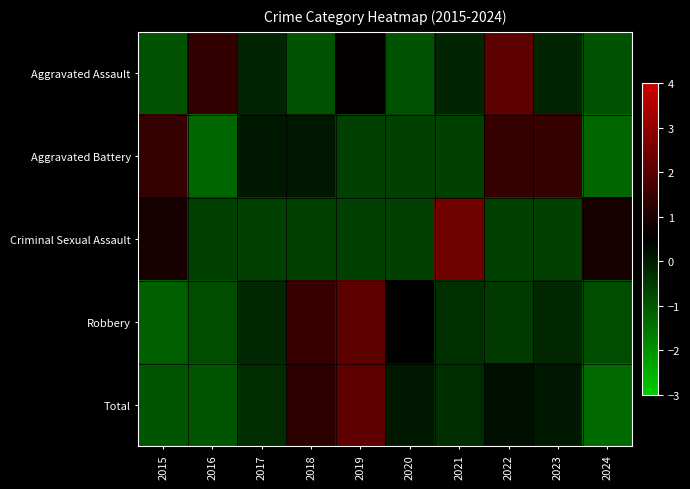

What is the total value across all series at 2016?

-2.3